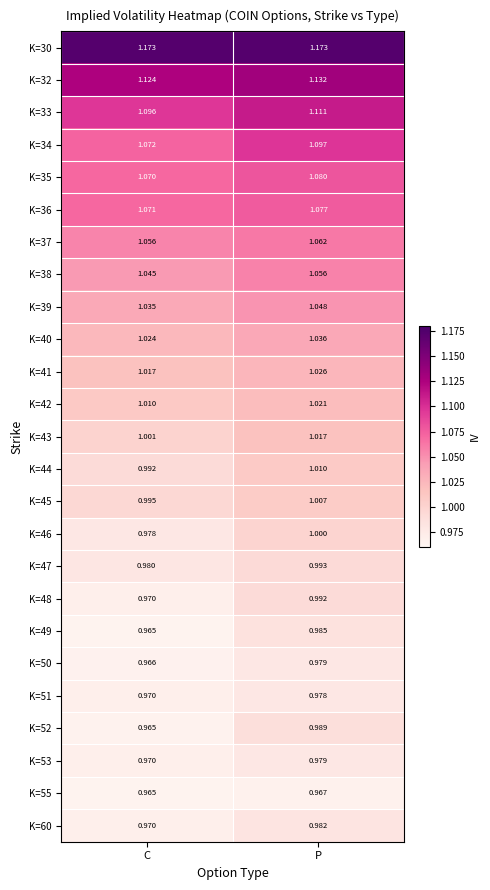

Which category has the lowest value across all series?

C